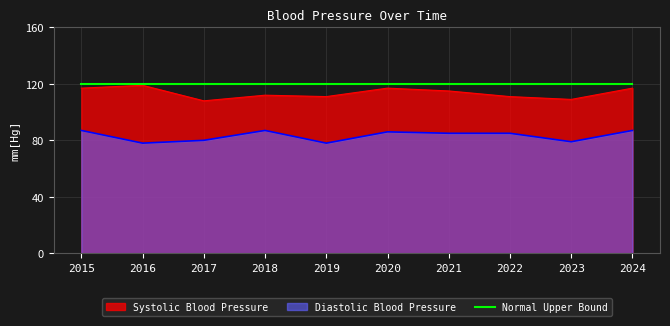

Count the number of categories in the chart.

10